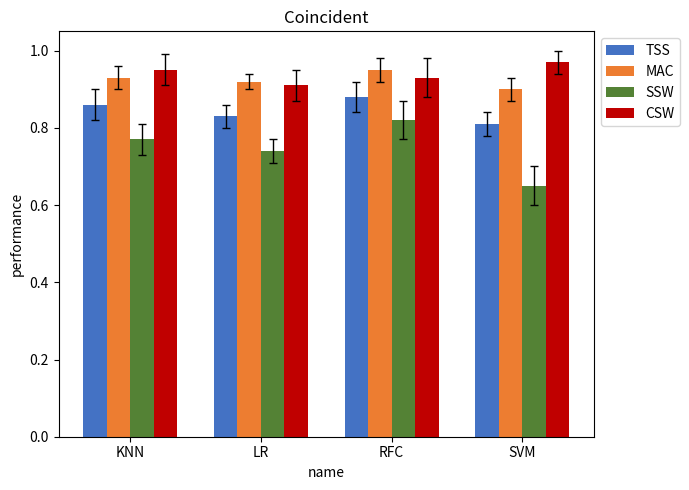

Is the value of SSW at SVM greater than the value of TSS at RFC?

No